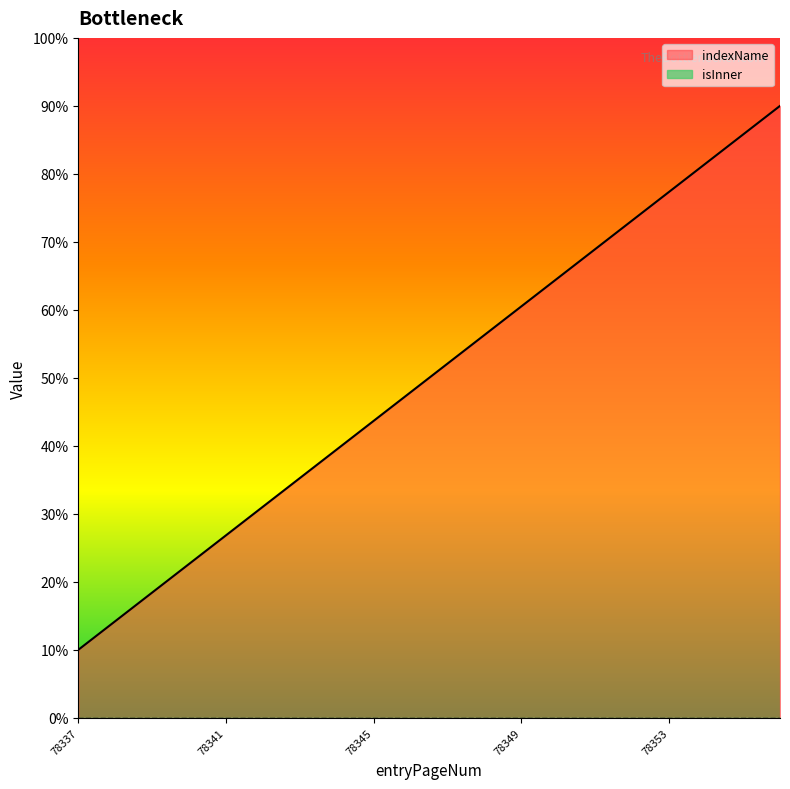

True or false: the data shows 27.3 at 78349.

False